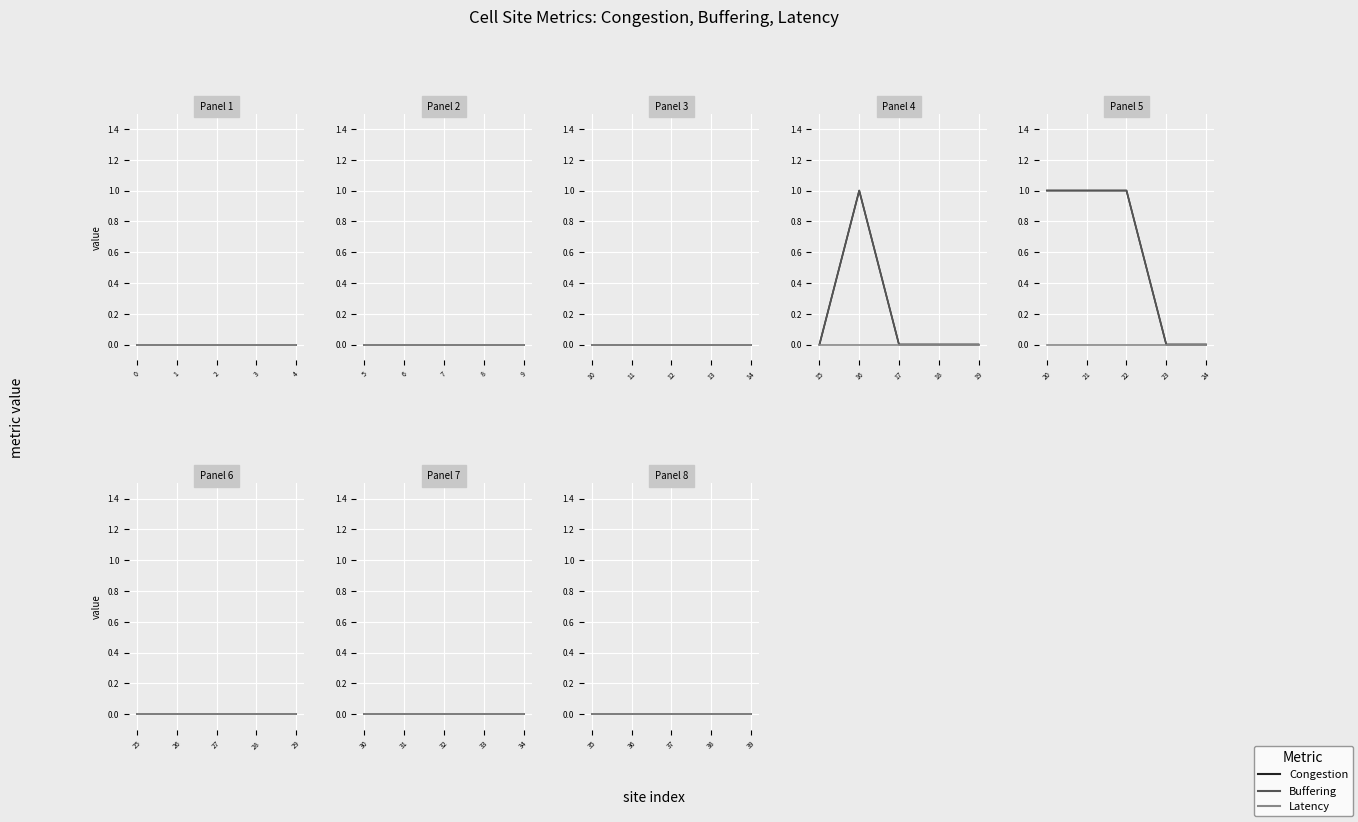

True or false: Congestion has more than 2 points higher than both neighbors.

False